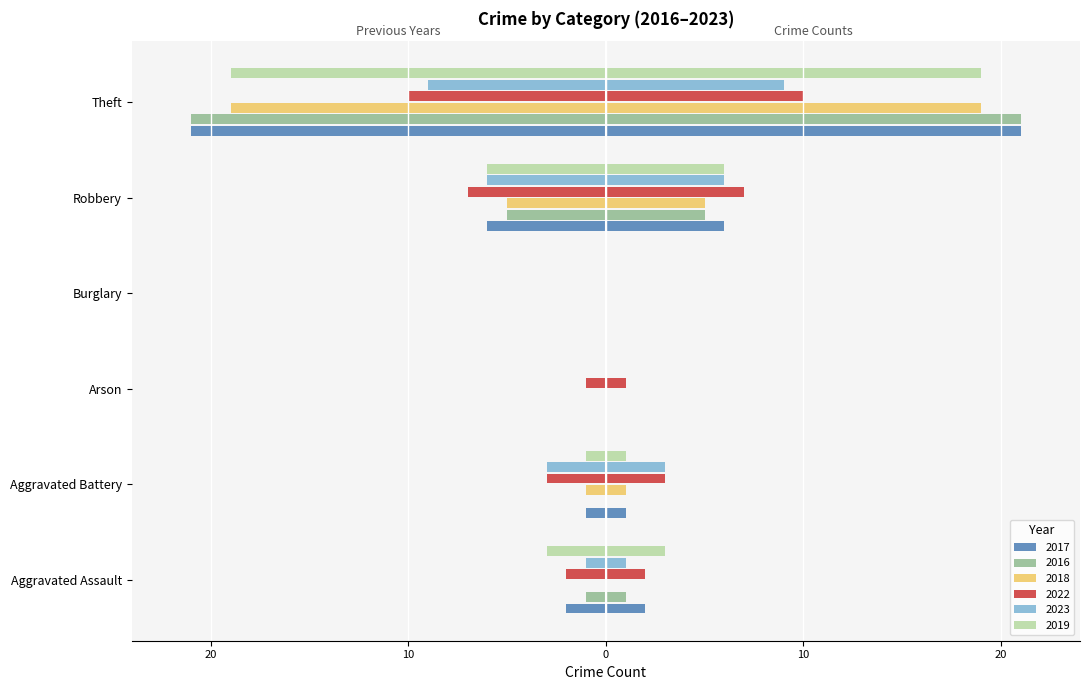

Reading left to right, extract all data points from this chart.

2017: -2	-1	0	0	-6	-21
2016: -1	0	0	0	-5	-21
2018: 0	-1	0	0	-5	-19
2022: -2	-3	-1	0	-7	-10
2023: -1	-3	0	0	-6	-9
2019: -3	-1	0	0	-6	-19